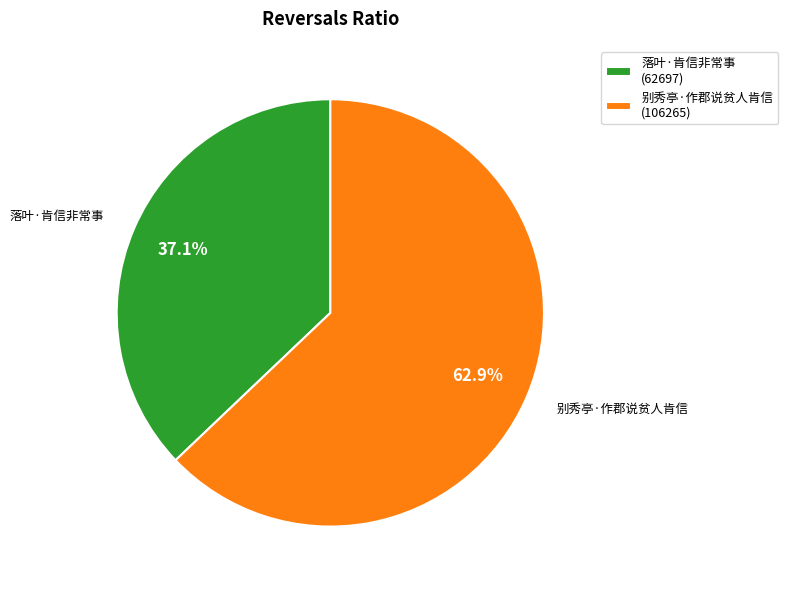

Is it true that 别秀亭·作郡说贫人肯信 is 54% of the pie?

False